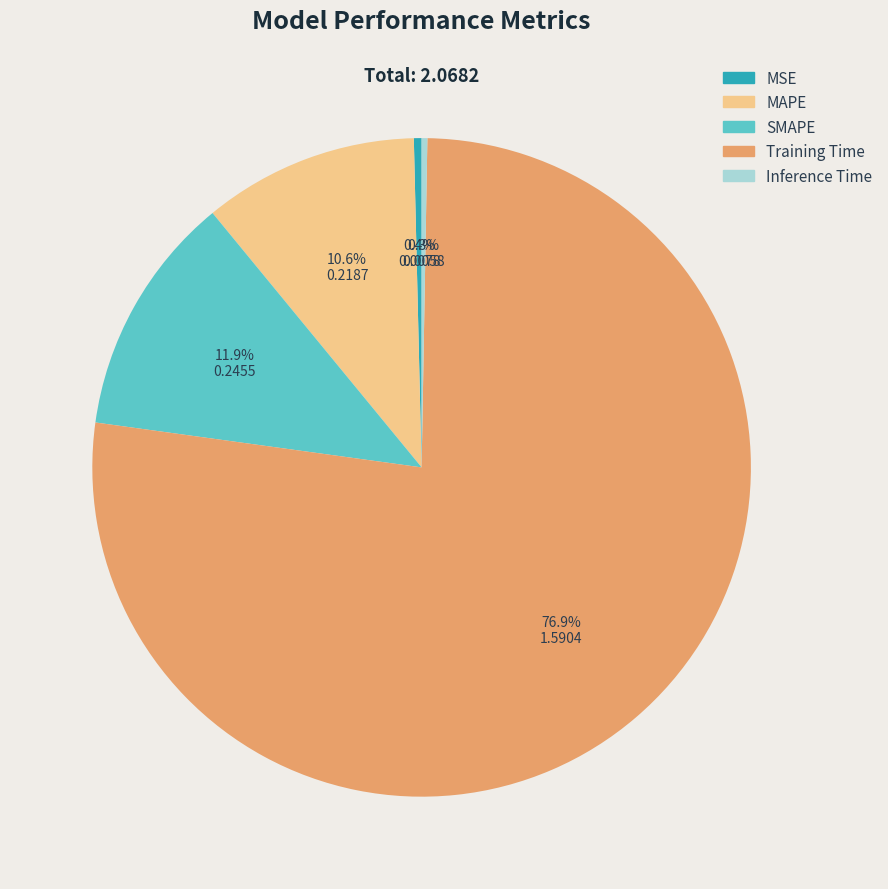

True or false: MSE accounts for 9% of the total.

False